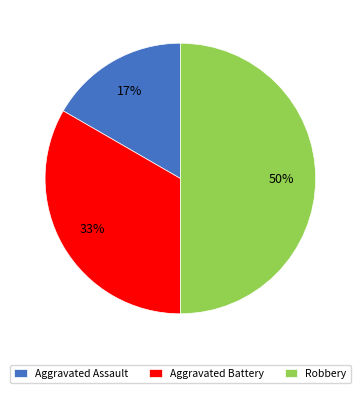

Is Aggravated Assault the majority of the pie?

No